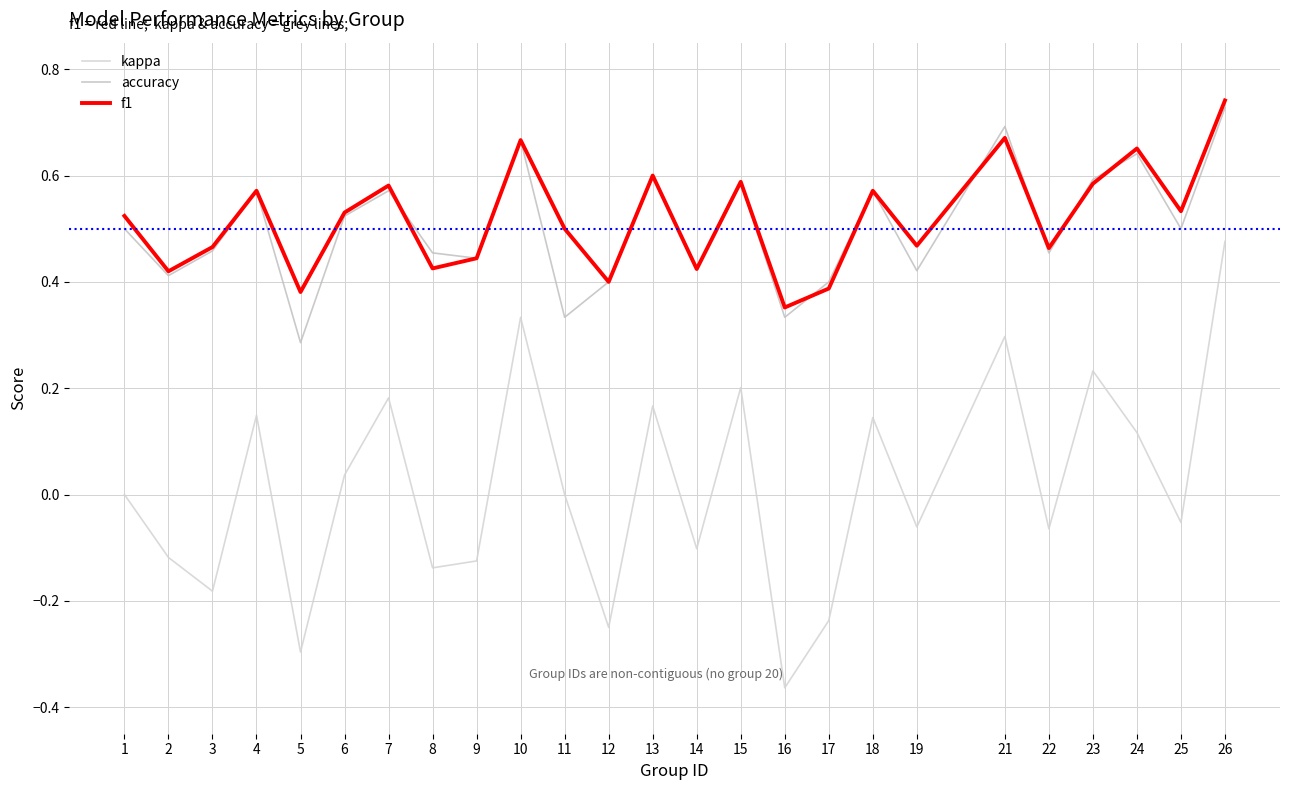

Between 3 and 25, which series saw the biggest shift?

kappa